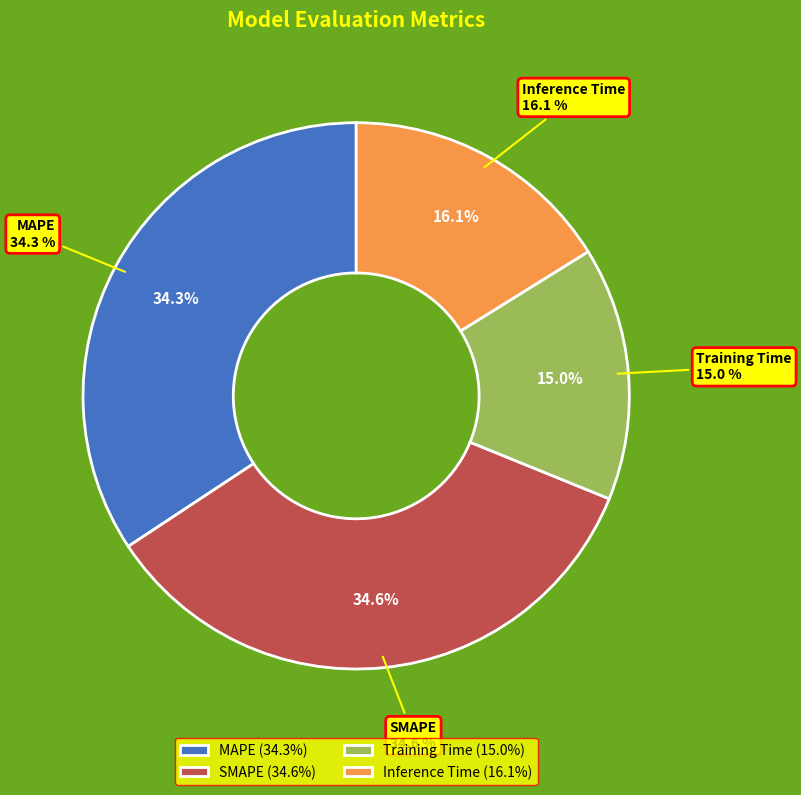

Count the number of slices in the pie.

4